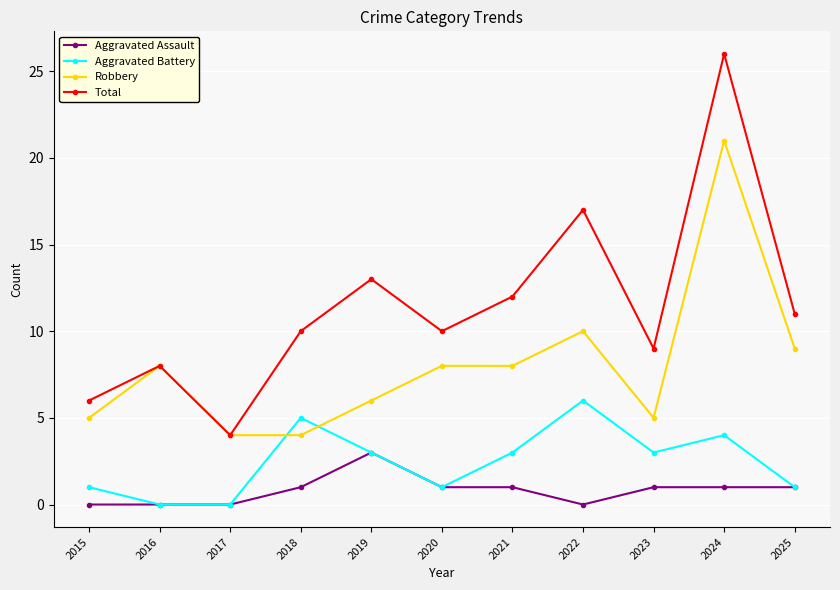

What is the spread (max minus min) of values at 2021?

11